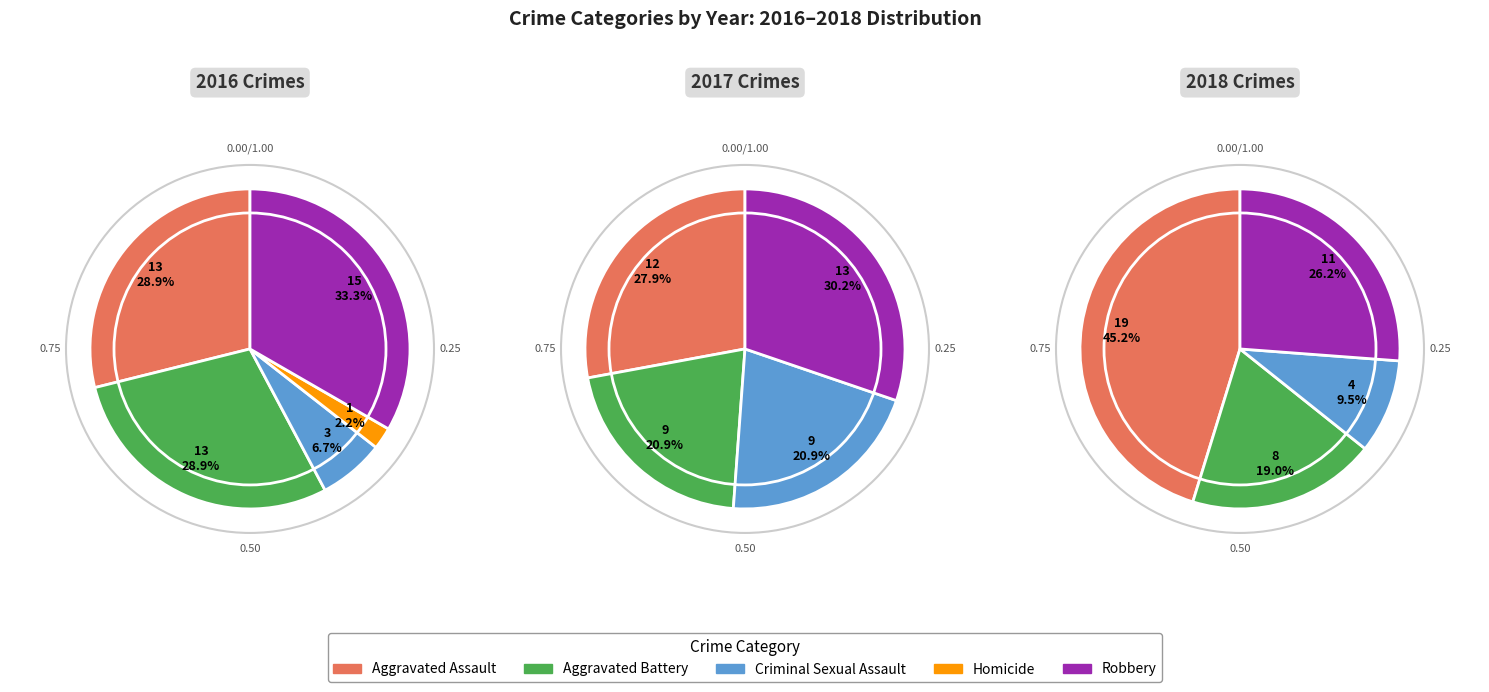

Between Aggravated Battery and Aggravated Assault, which is larger?

Aggravated Battery